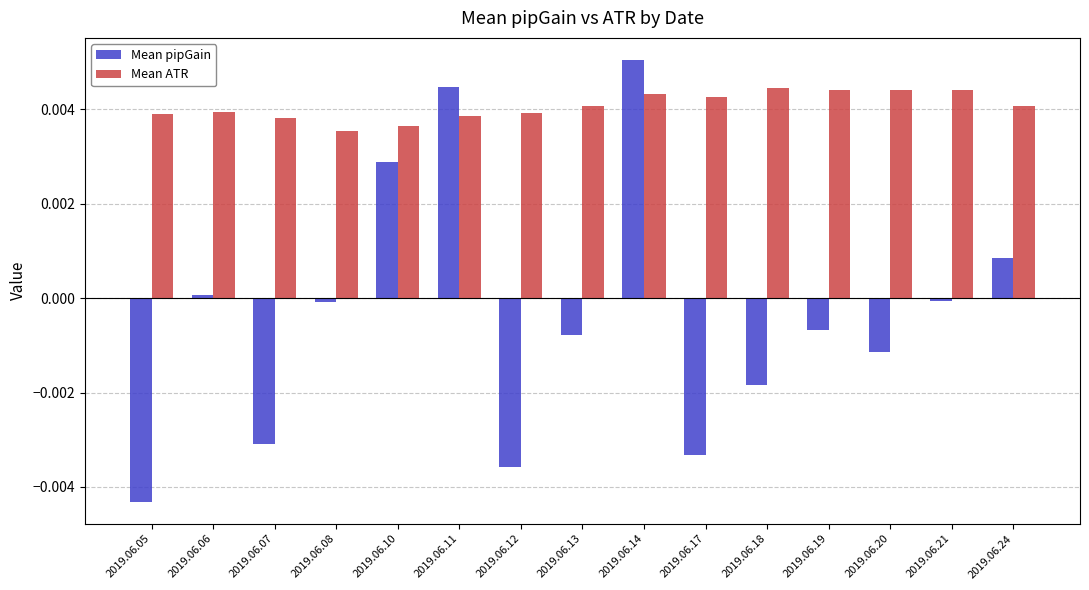

True or false: Mean pipGain has a value of -0.0 at 2019.06.12.

True